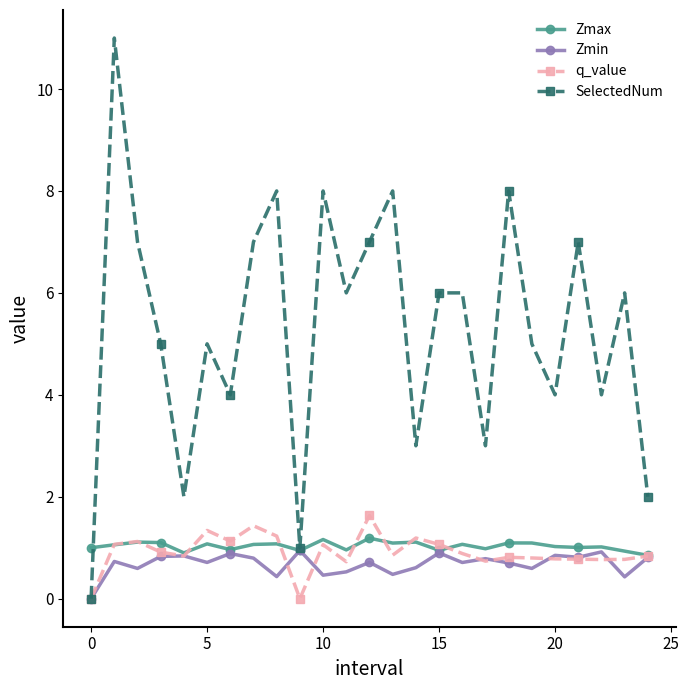

Which series has the largest total across all categories?

SelectedNum